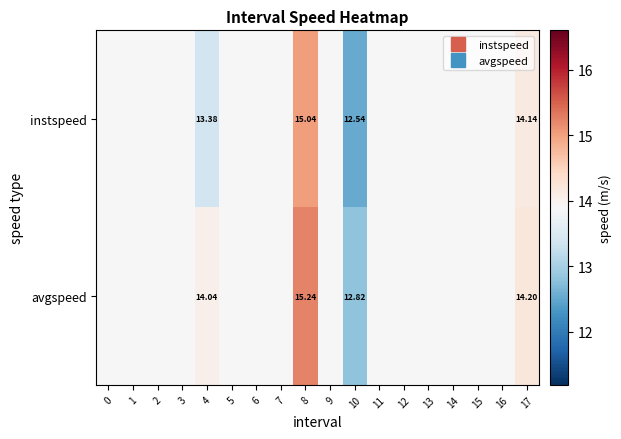

What is the maximum value for avgspeed?

15.2